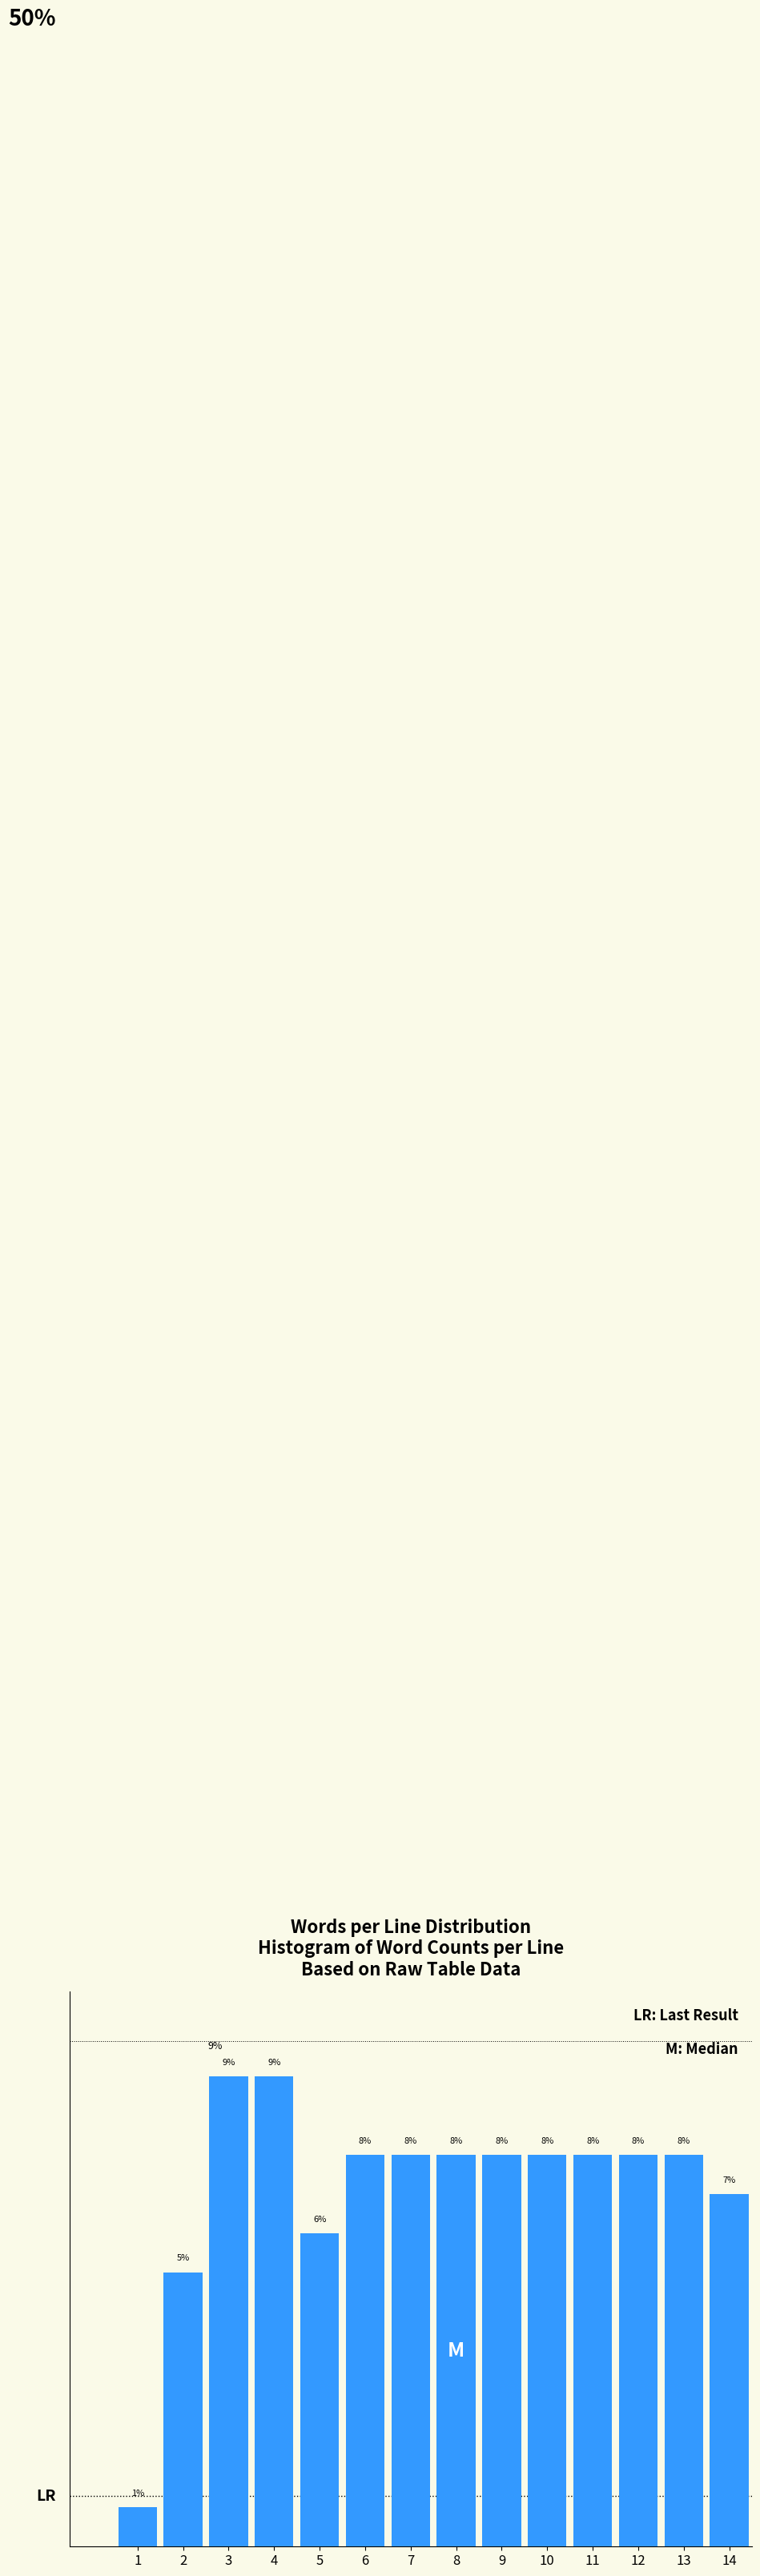

Does the chart contain any negative values?

No